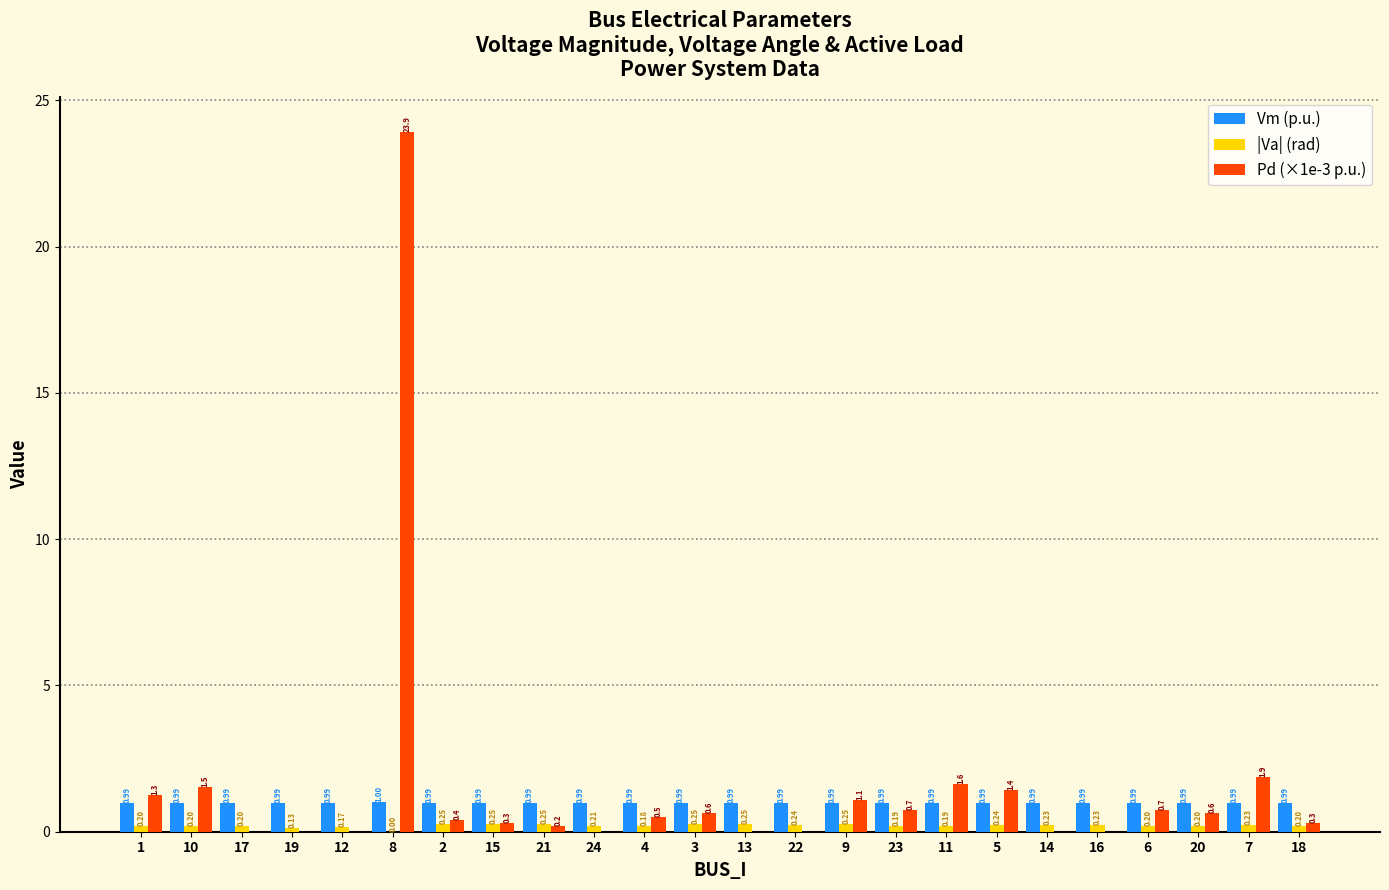

What is the sum of all Pd (×1e-3 p.u.) values?

37.2